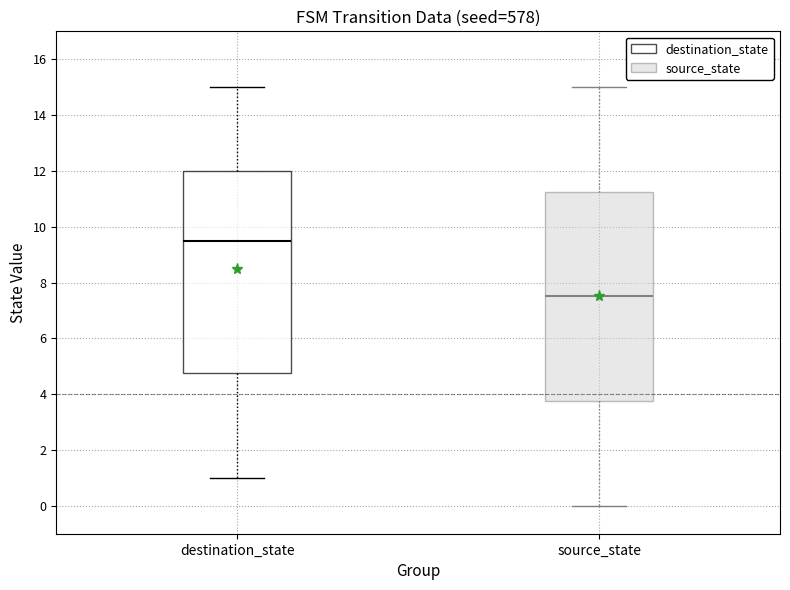

Reading left to right, read every box against the y-axis: the position of its median line, the range the box covers, and the ends of its whiskers. The values are not printed on the chart, so give them approximately, as read against the axis.

destination_state: median 9.6, box 4.8 to 12.0, whiskers 1.0 to 15.0
source_state: median 7.6, box 3.8 to 11.2, whiskers 0.0 to 15.0